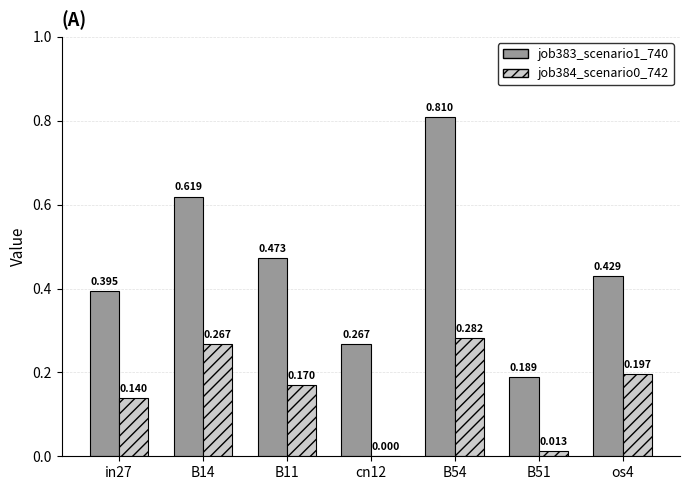

At which category is the sum across all series the highest?

B54